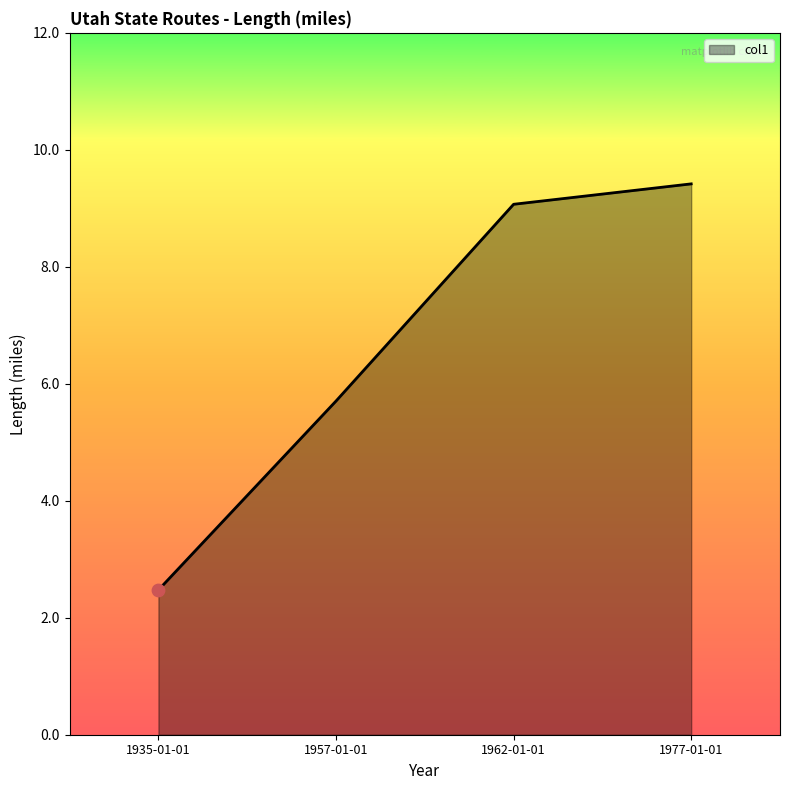

Approximately how many times larger is the value at 1977-01-01 compared to 1962-01-01?

1.0